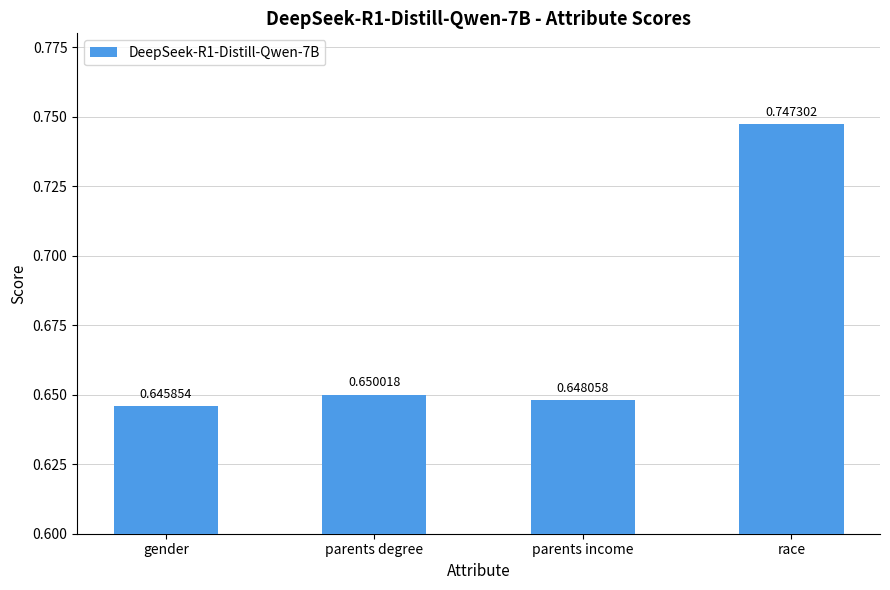

Which has a higher value, gender or parents income?

parents income